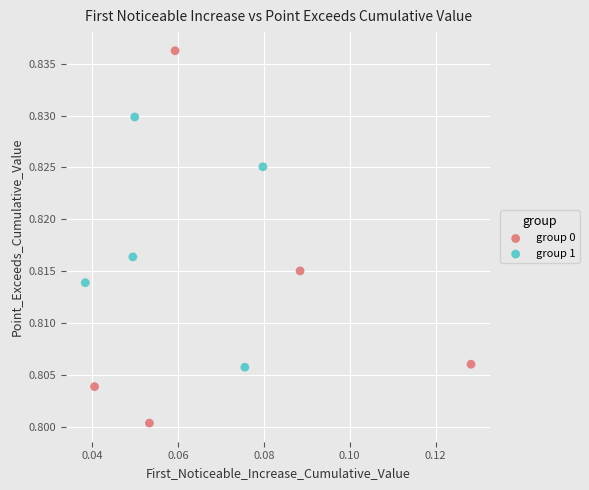

Which series reaches the maximum Y coordinate?

group 0